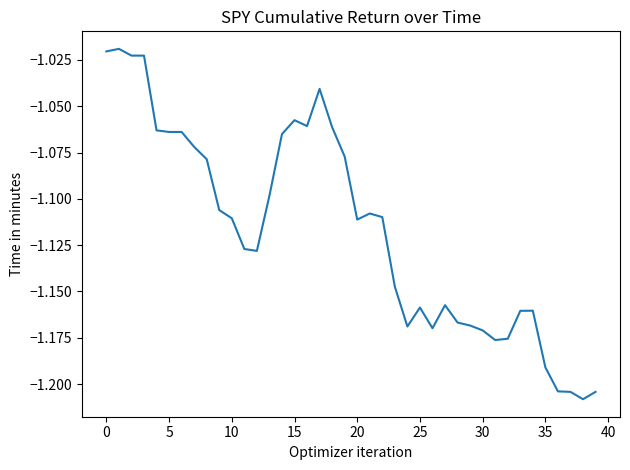

Does the chart have visible grid lines?

No